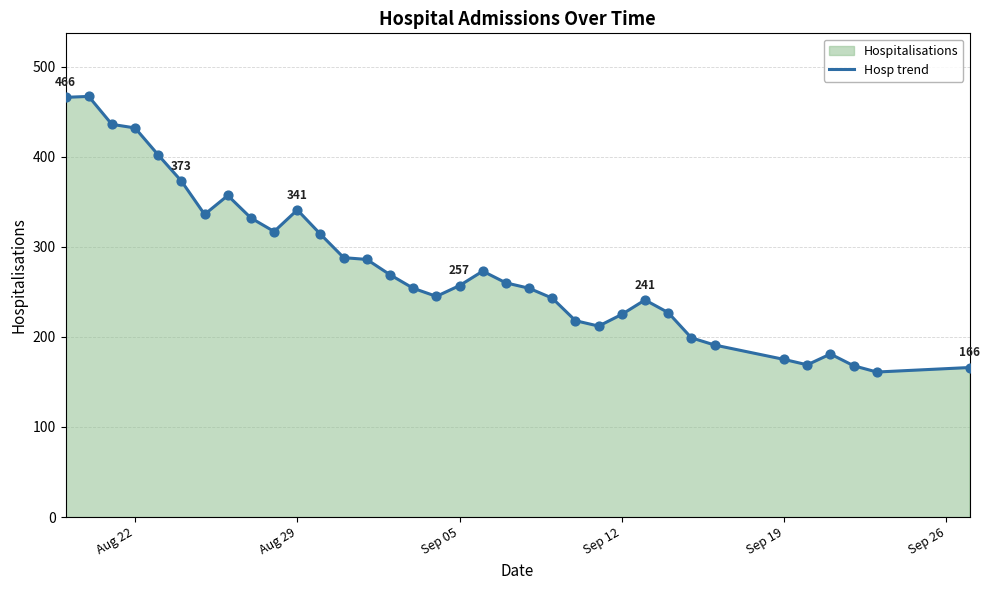

What is the smallest value displayed?

161